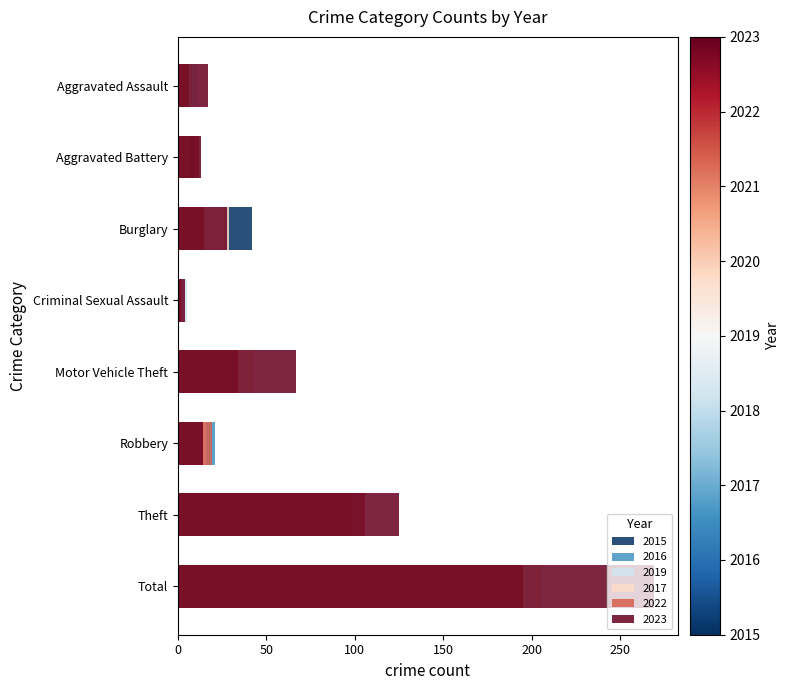

What is the sum of the 2016 values at Motor Vehicle Theft and Robbery?

46